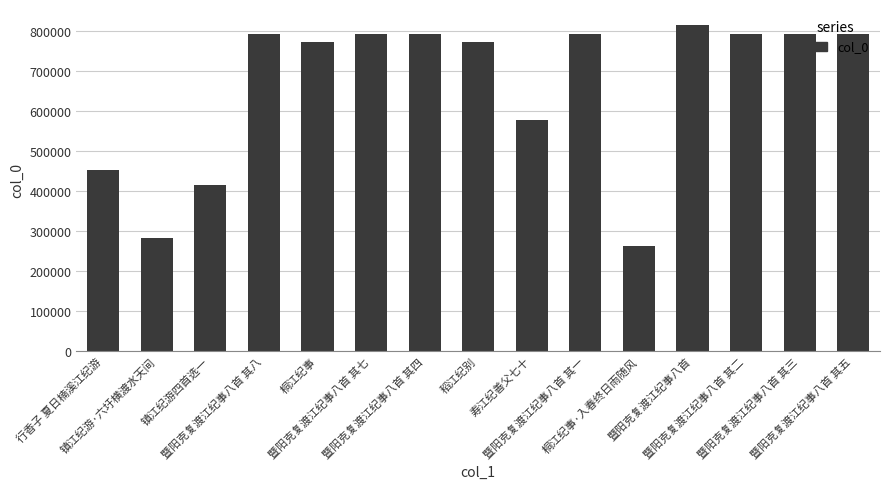

What is the change in value from 桐江纪事·入春终日雨随风 to 暨阳克复渡江纪事八首?

+551295